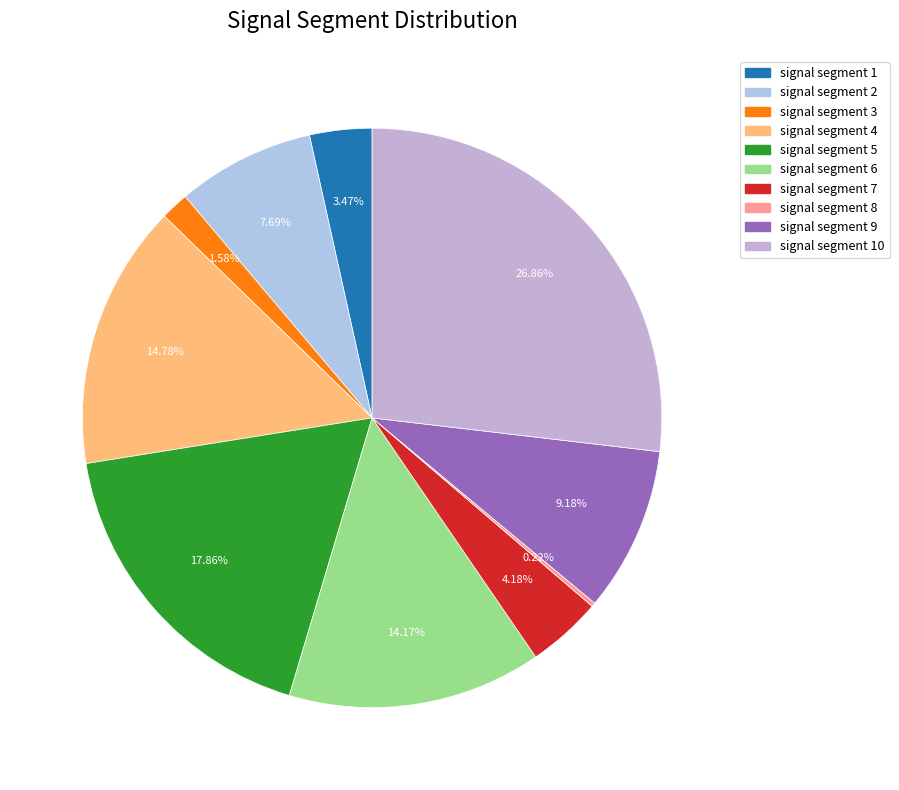

What portion of the pie excludes signal segment 5?

82.1%